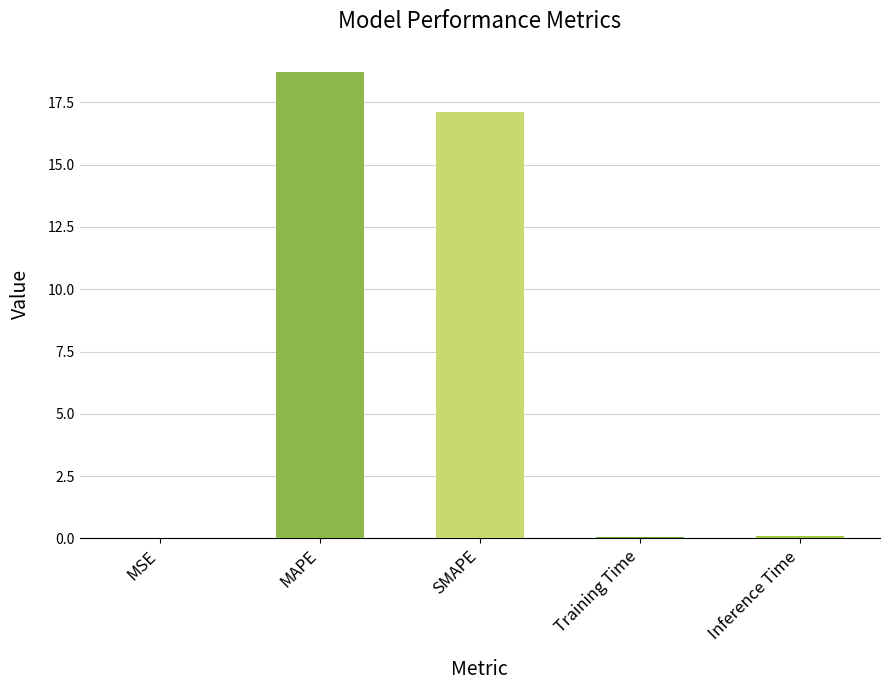

Are the bars grouped side by side (vs. stacked)?

No